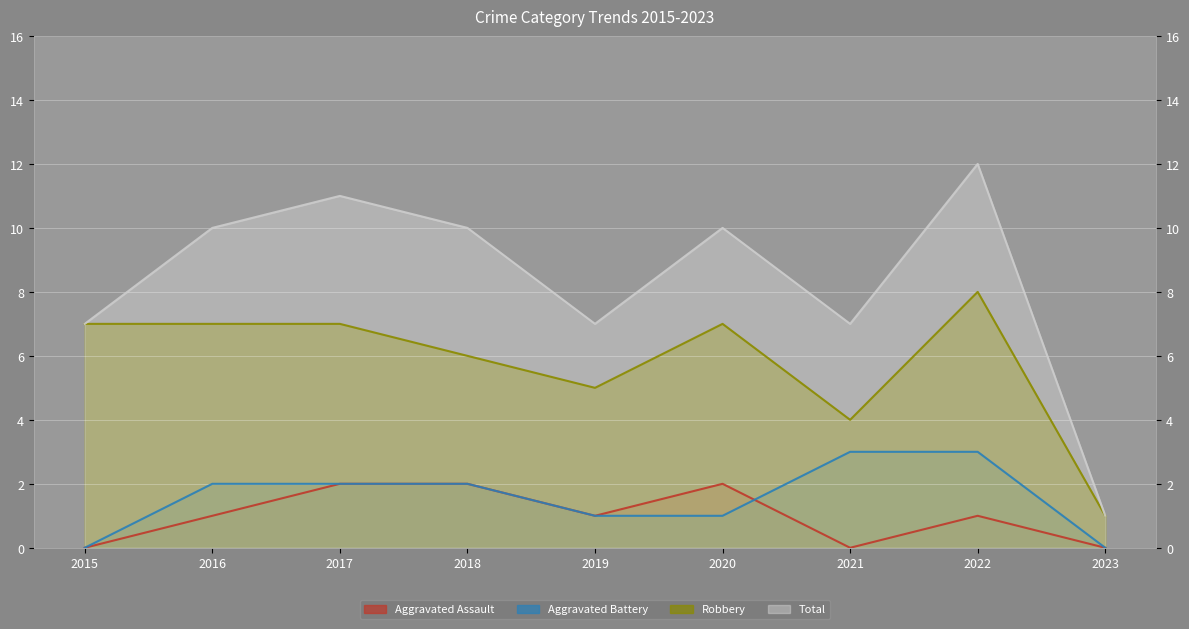

How many series are shown in this chart?

4